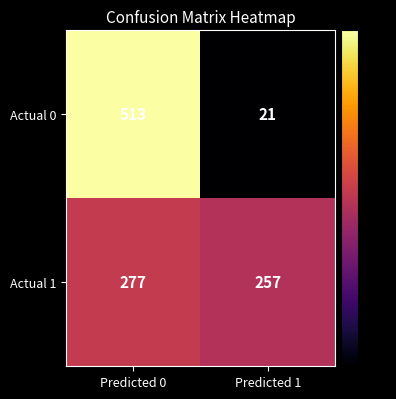

Reading left to right, transcribe all the data shown in this chart.

Actual 0: 513	21
Actual 1: 277	257